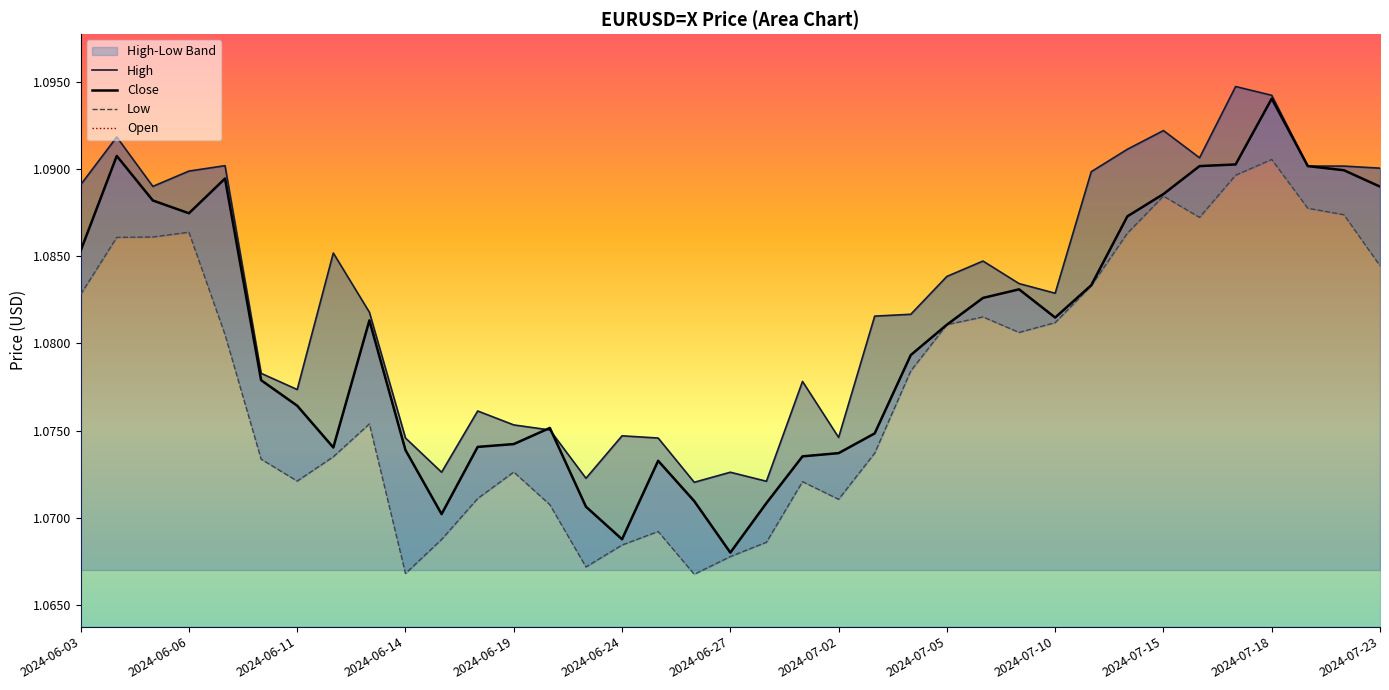

How many interior local peaks does the Low series have?

8